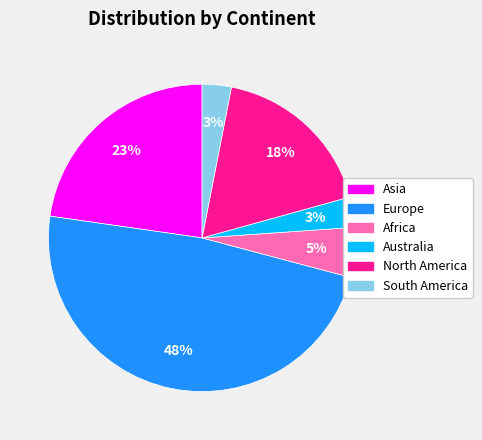

Which slice is the largest?

Europe